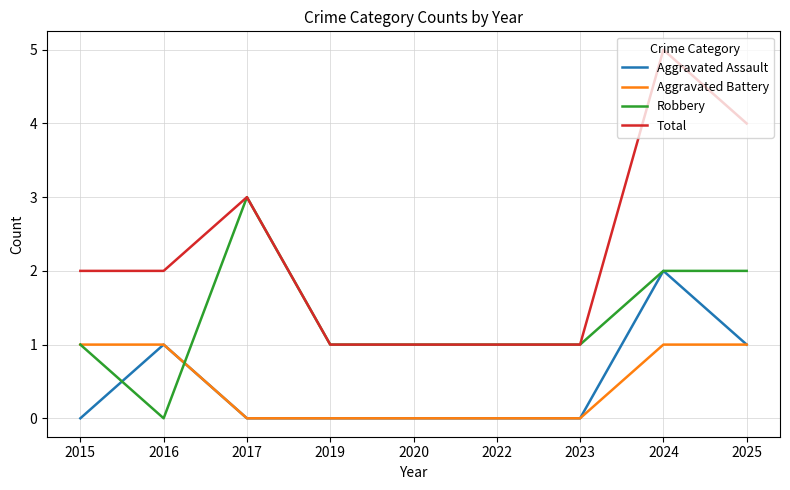

True or false: Aggravated Assault has a value of 1 at 2020.

False